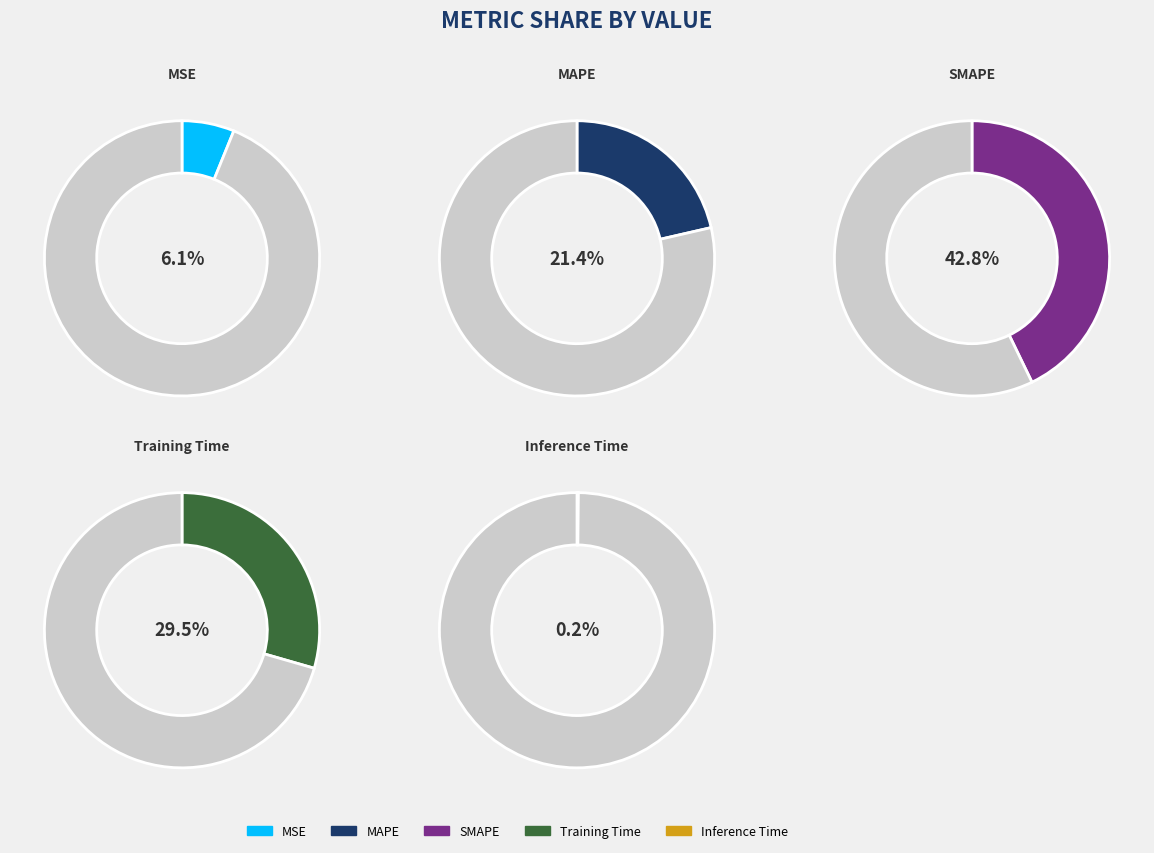

Does any single category account for the majority?

No